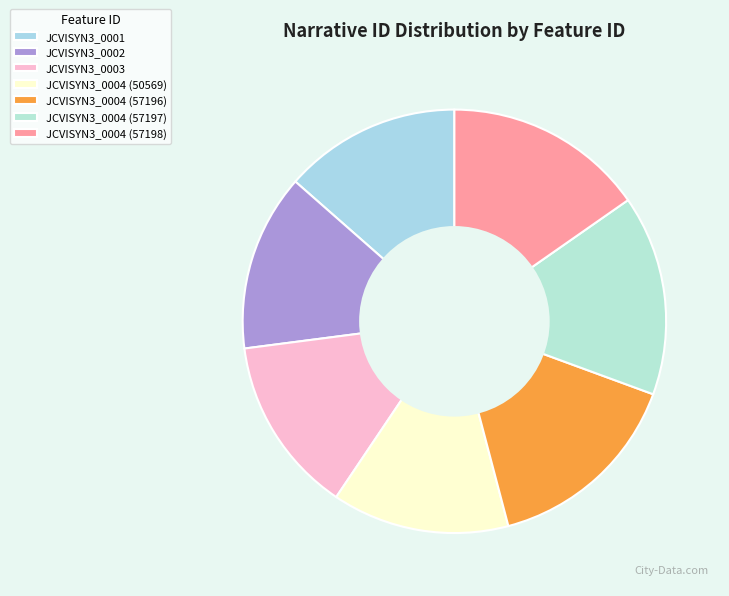

To the nearest percent, what is the difference between the JCVISYN3_0002 and JCVISYN3_0004 (57198) slice percentages?

2%